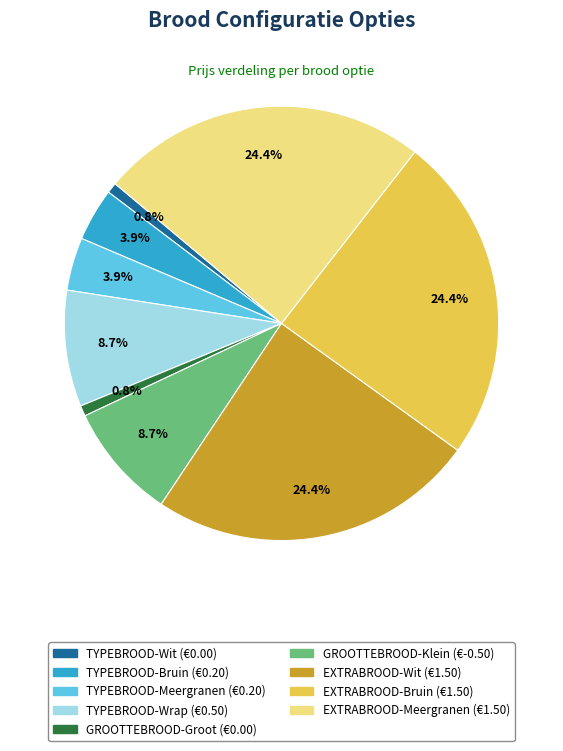

Does any single category account for the majority?

No